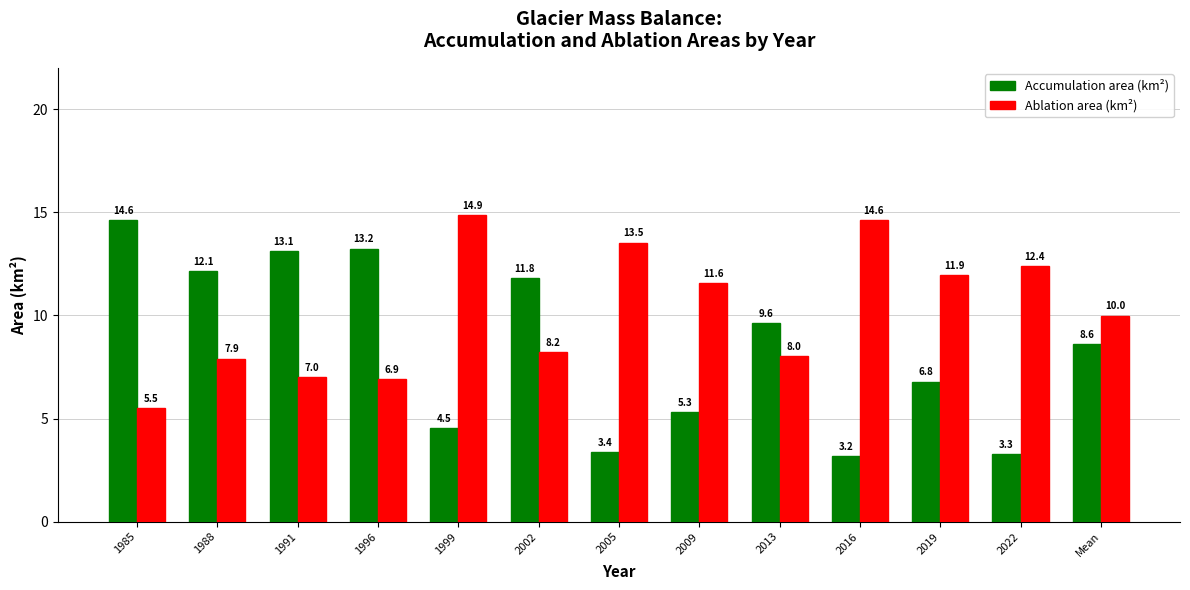

What is the sum of the Accumulation area (km²) values at 1996 and 2022?

16.5